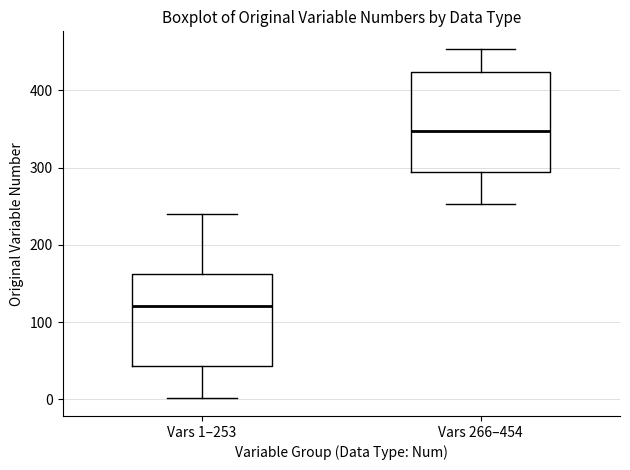

Where is the upper edge of the box for Vars 1–253 on the y-axis? The values are not printed on the chart, so give them approximately, as read against the axis.

160